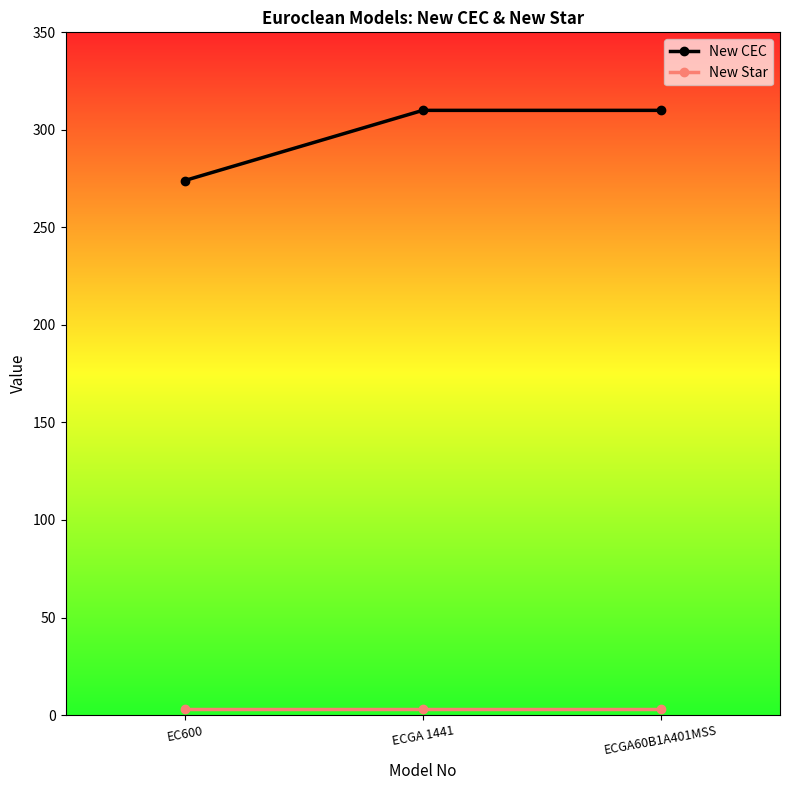

Which series has the widest spread of values?

New CEC